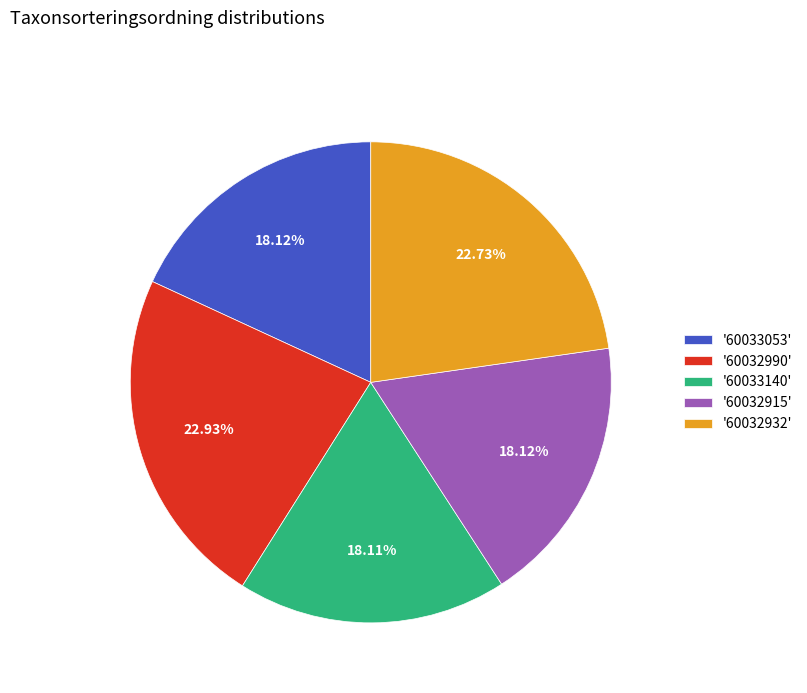

Does '60033140' represent more than half of the total?

No